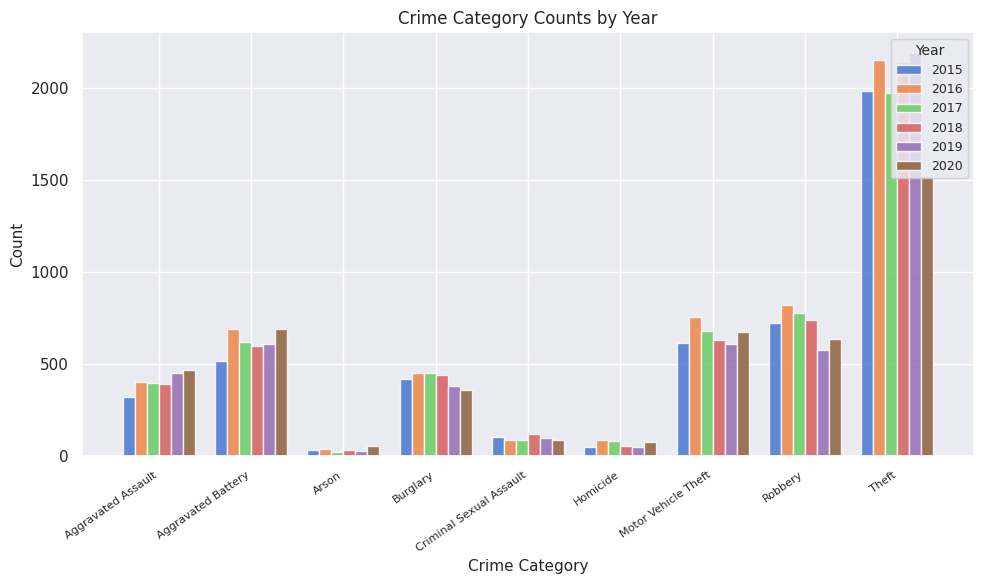

How many data points does each series have?

9